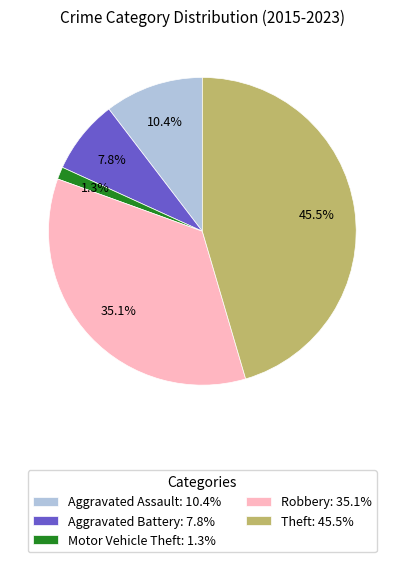

To the nearest percent, what percentage of the pie is Aggravated Assault?

10%